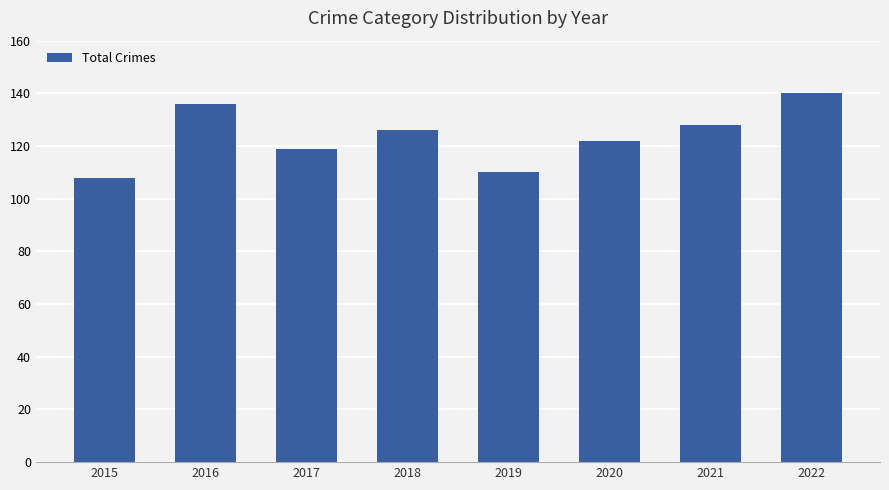

List the labels in order of value, smallest first.

2015, 2019, 2017, 2020, 2018, 2021, 2016, 2022